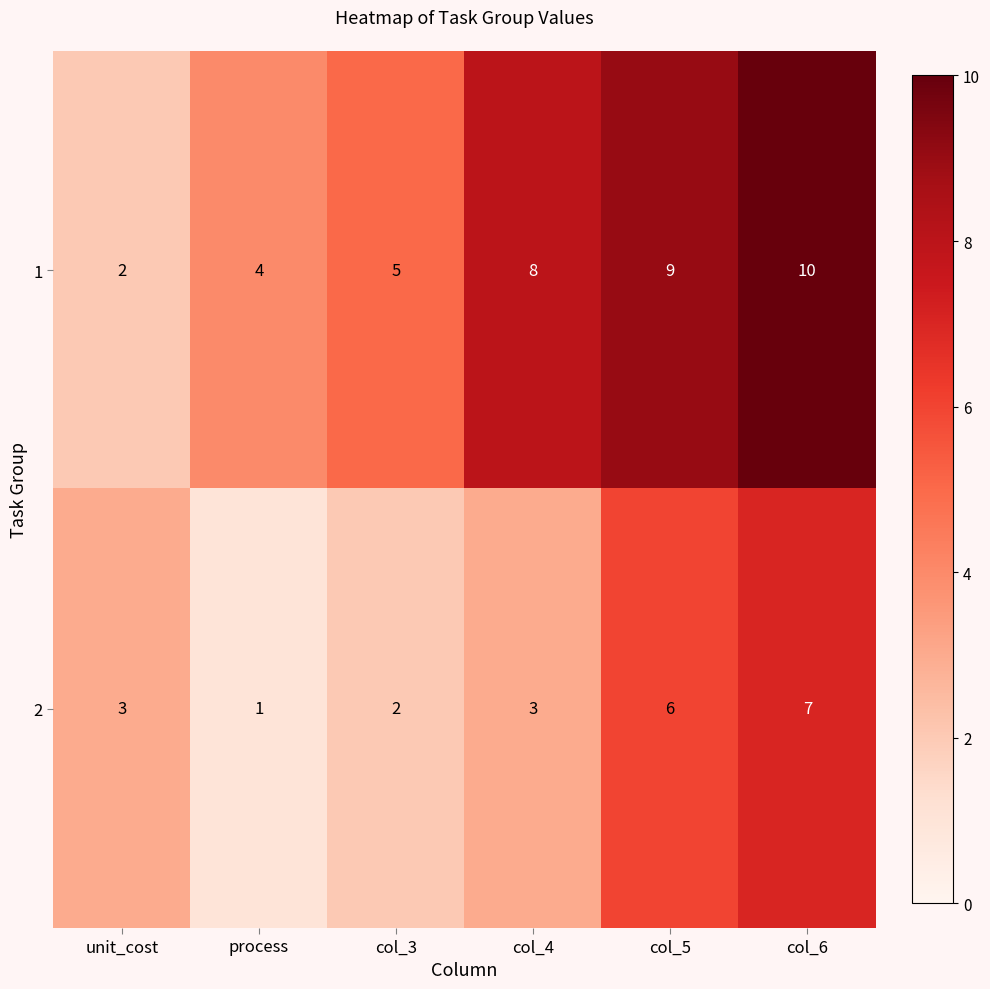

Rank the series at unit_cost from lowest to highest value.

1, 2